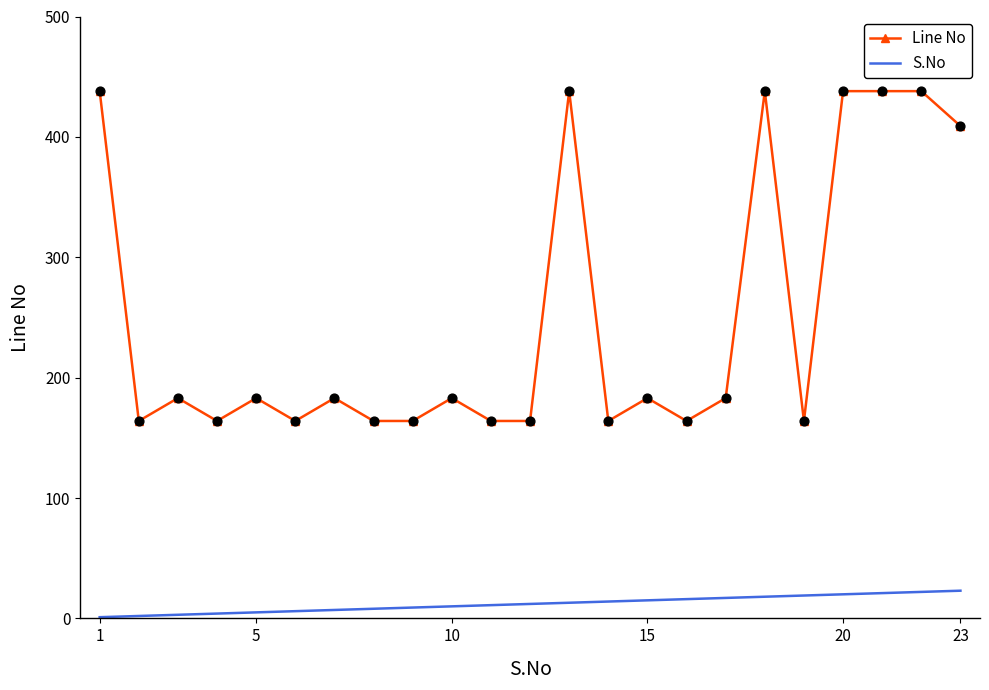

Which series has the largest total across all categories?

Line No